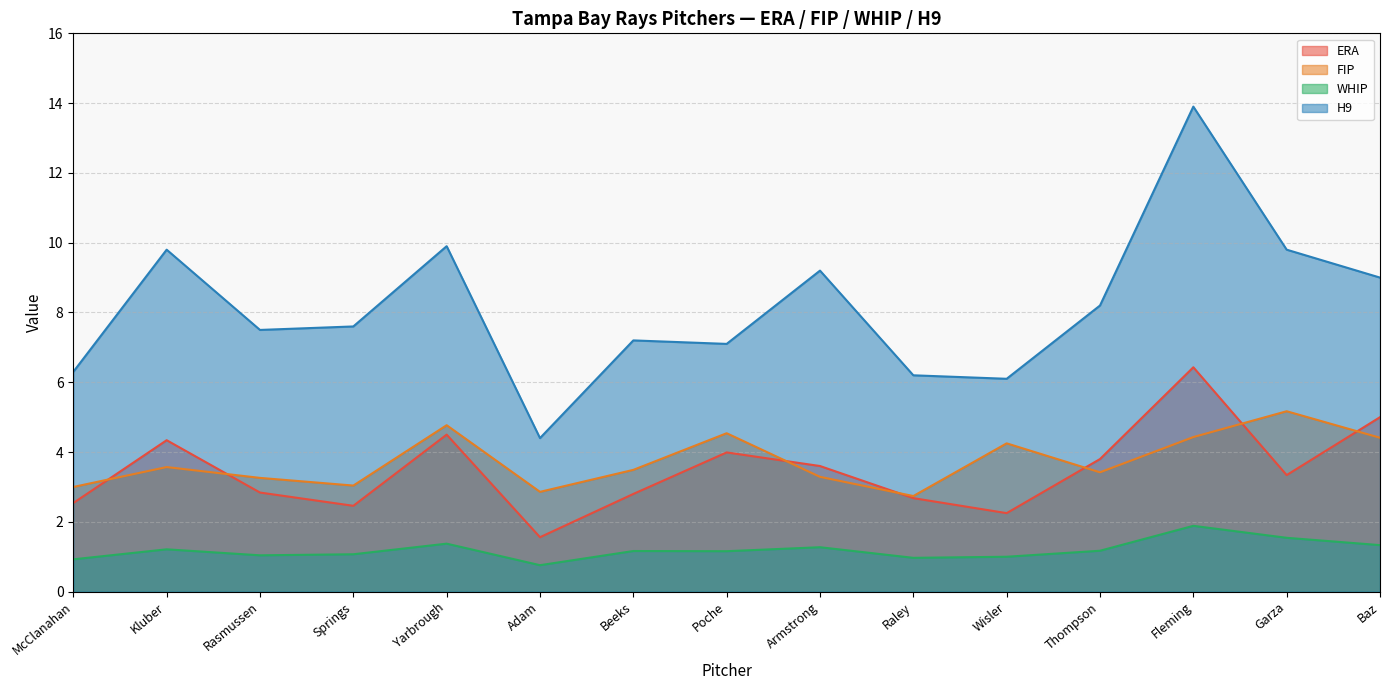

True or false: FIP and H9 intersect in this chart.

False